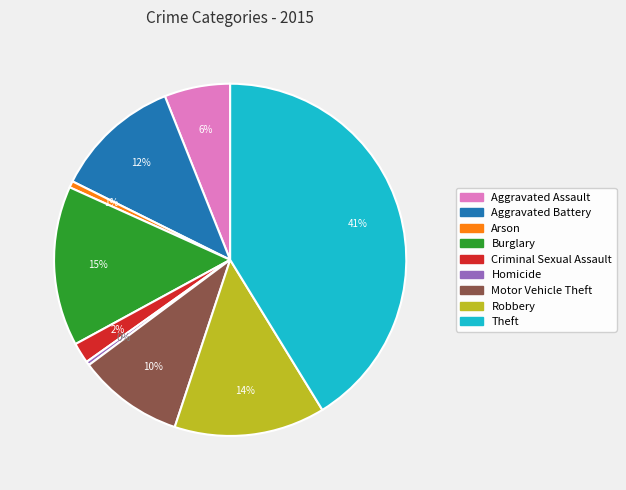

To the nearest percent, what percentage of the pie is Aggravated Assault?

6%